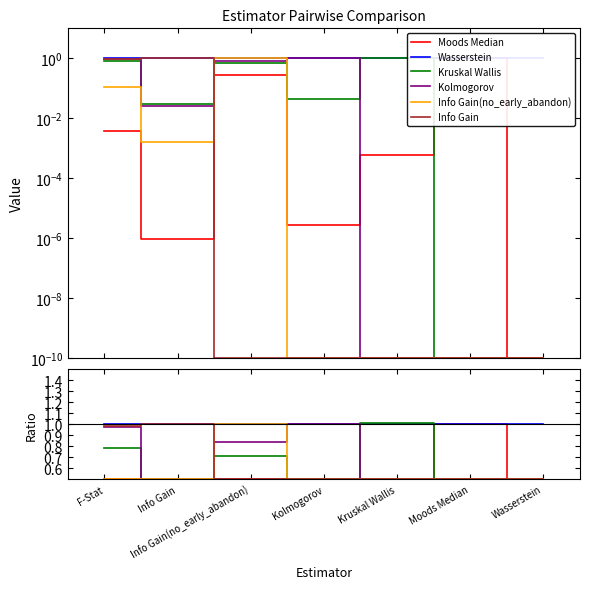

Which series changed the most between Kruskal Wallis and Wasserstein?

Kruskal Wallis